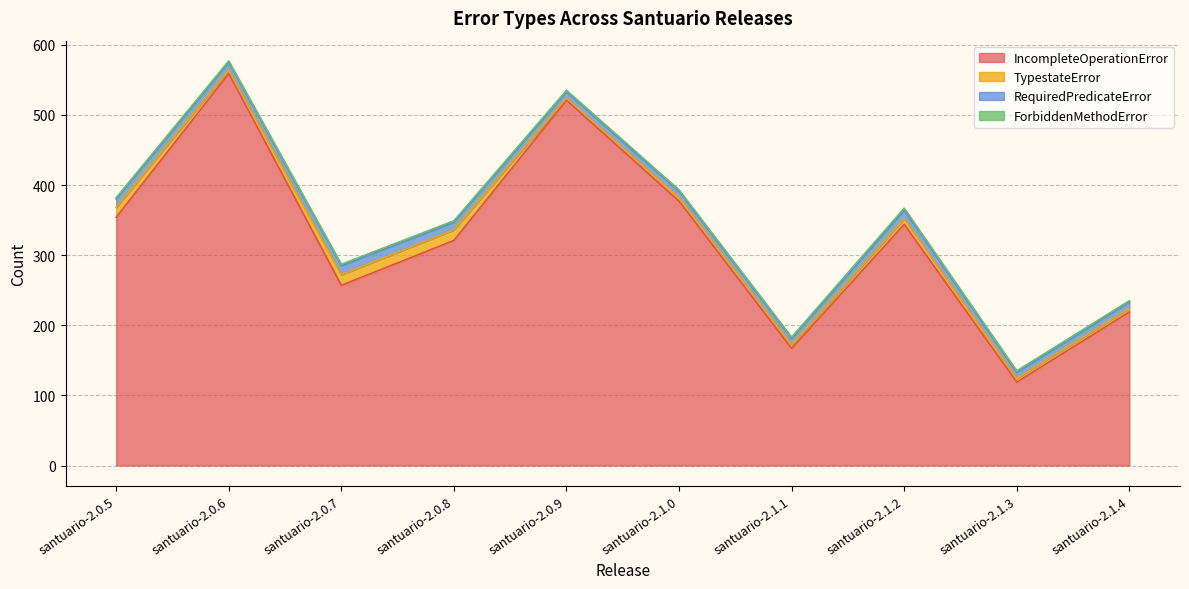

How many categories are shown in the chart?

10